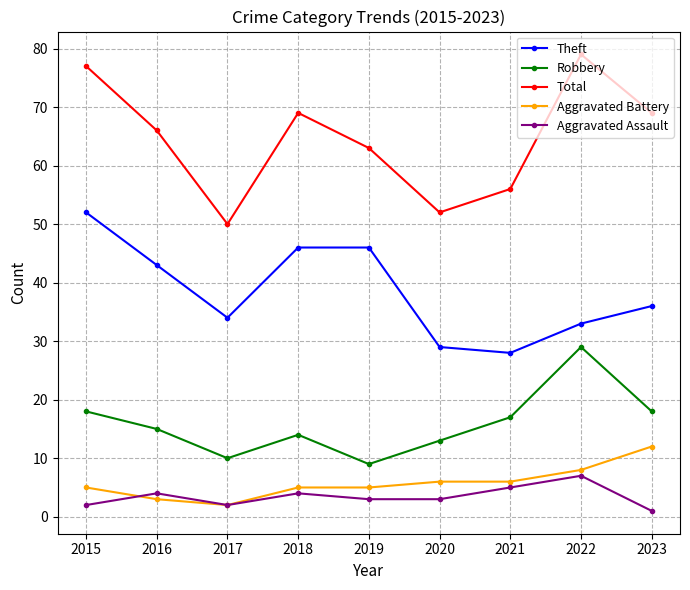

True or false: Total has more than 1 interior local peaks.

True